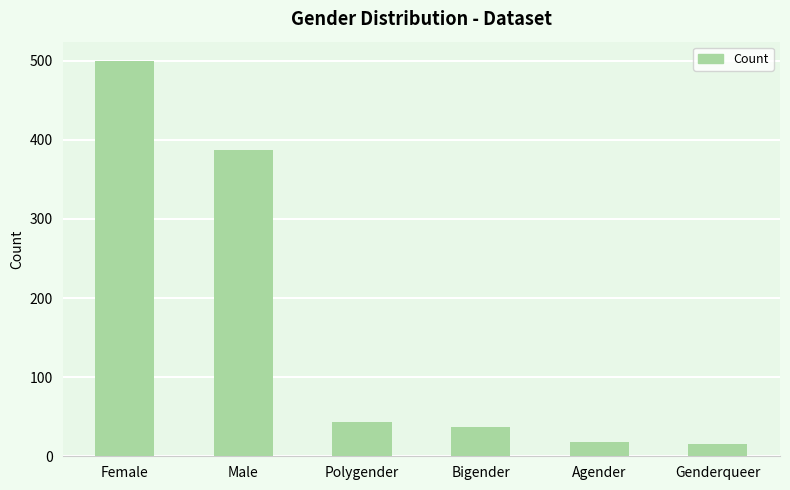

Is it true that the value at Genderqueer is 16?

True